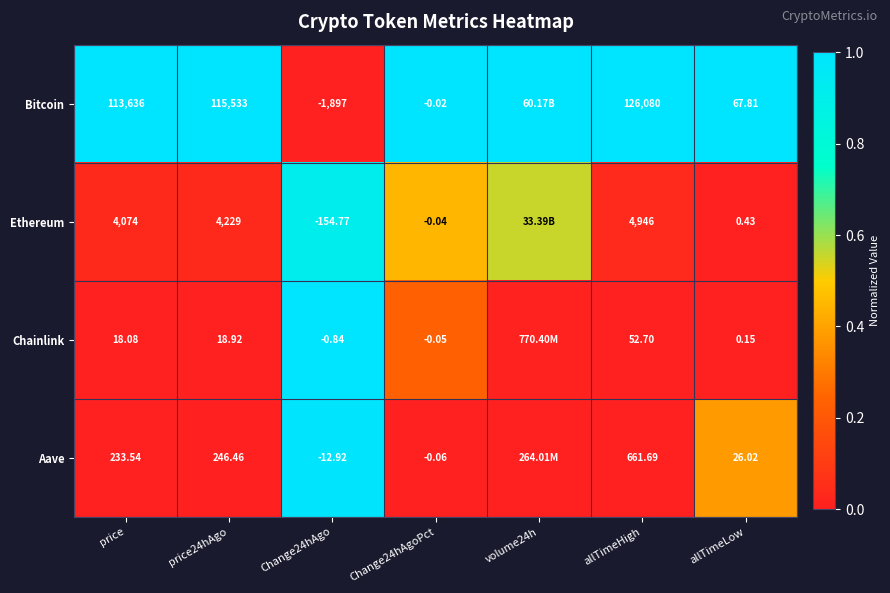

Is the value of Bitcoin at allTimeHigh greater than the value of Ethereum at allTimeHigh?

Yes